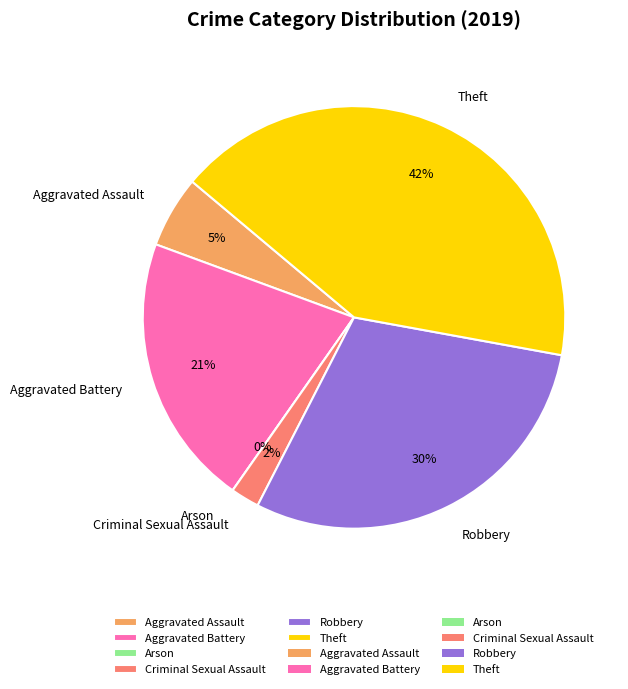

To the nearest percent, what is the difference between the Arson and Theft slice percentages?

42%